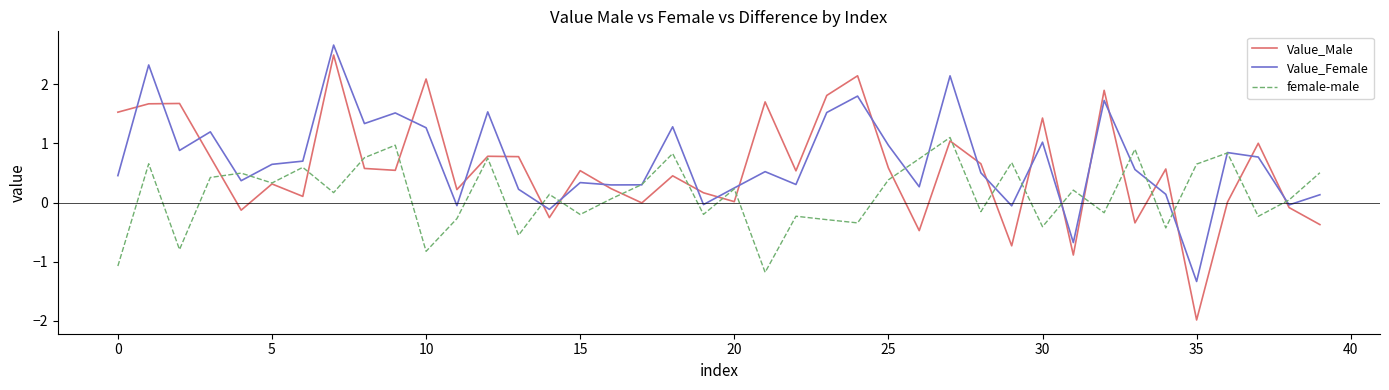

What is the minimum value shown in the chart?

-2.0